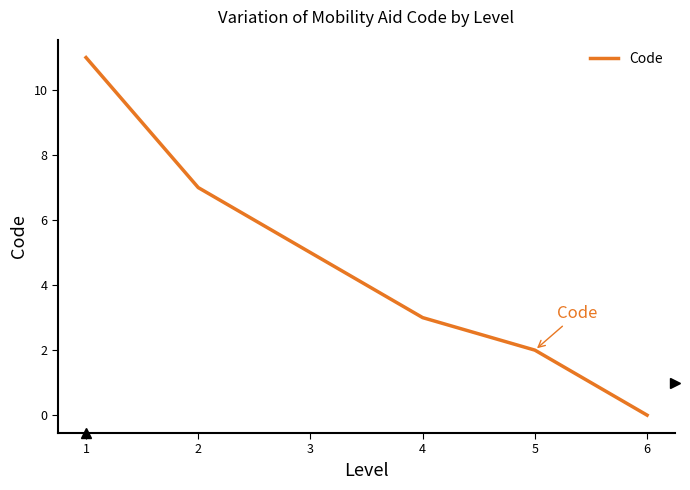

What is the change in value from 2 to 5?

-5